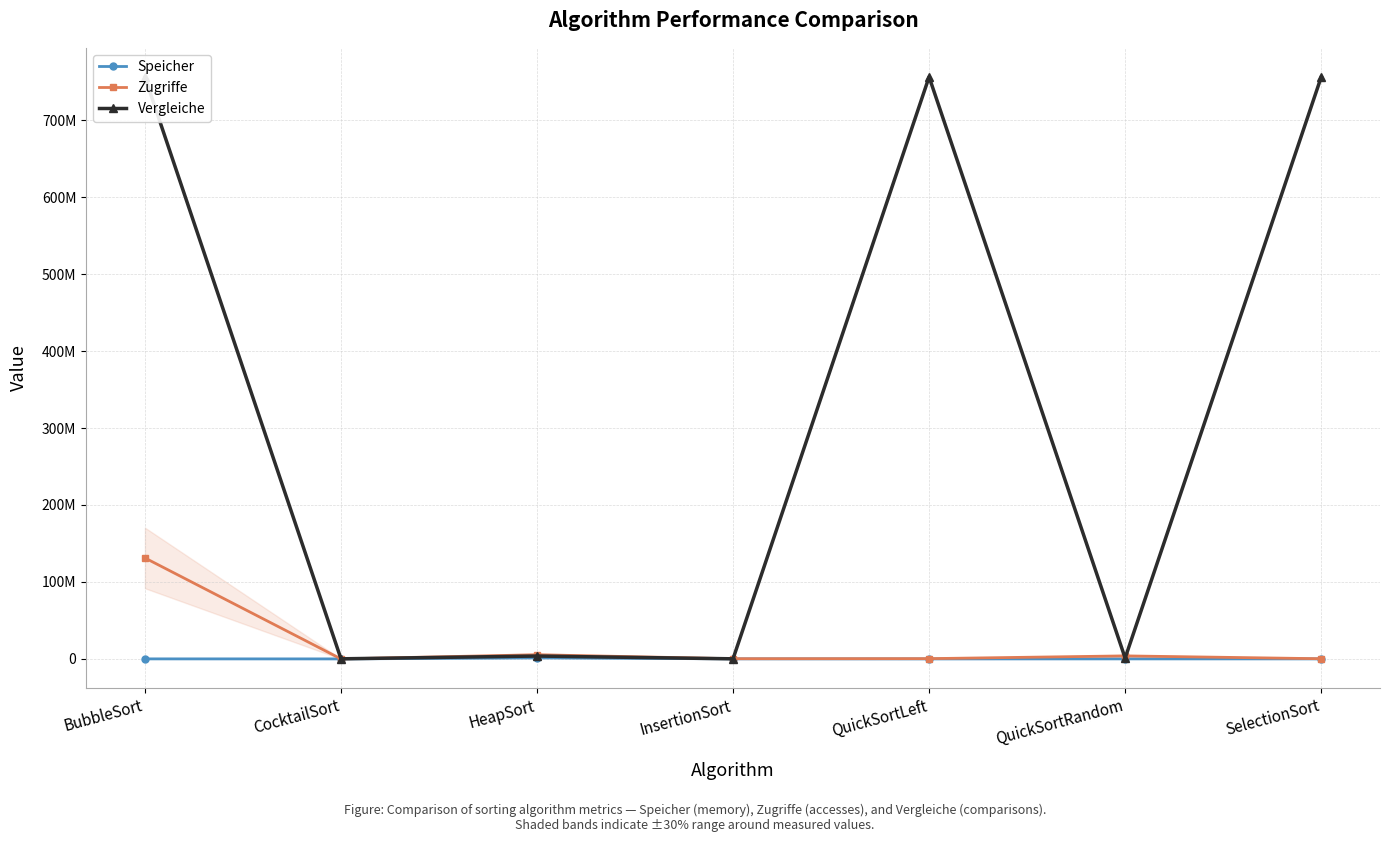

How many values in the Zugriffe series are below 335988?

3